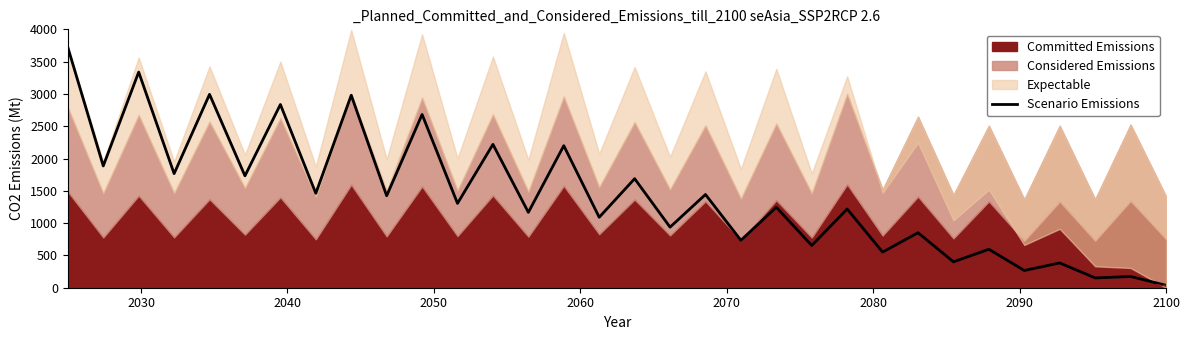

What is the sum of all values?

46135.4